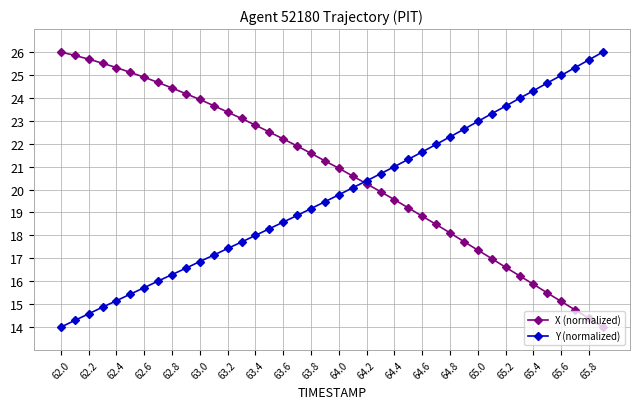

What is the minimum value shown in the chart?

14.0